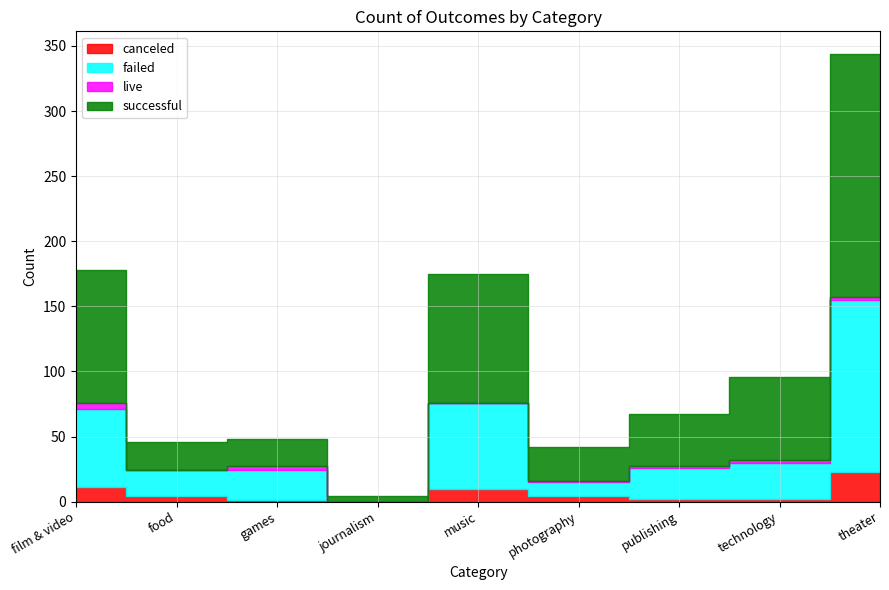

What is the average value of the failed series?

40